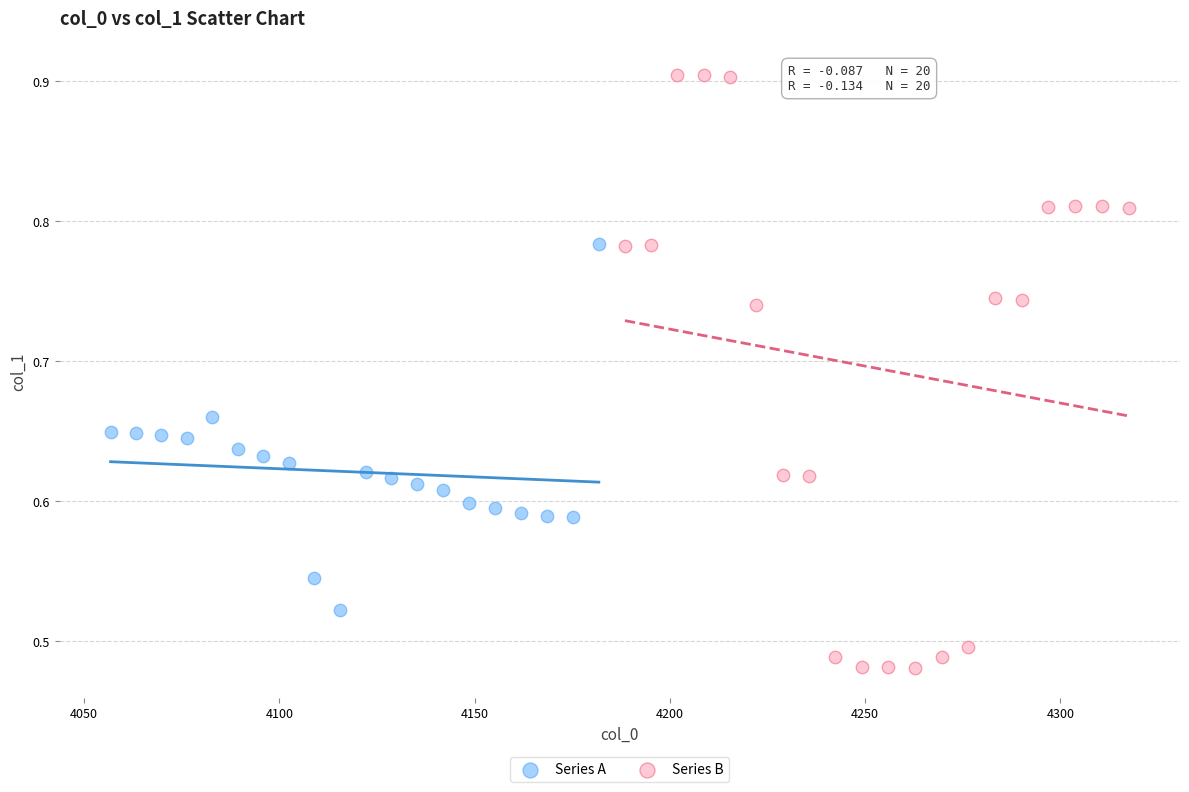

What are all the series names shown in the legend?

Series A, Series B